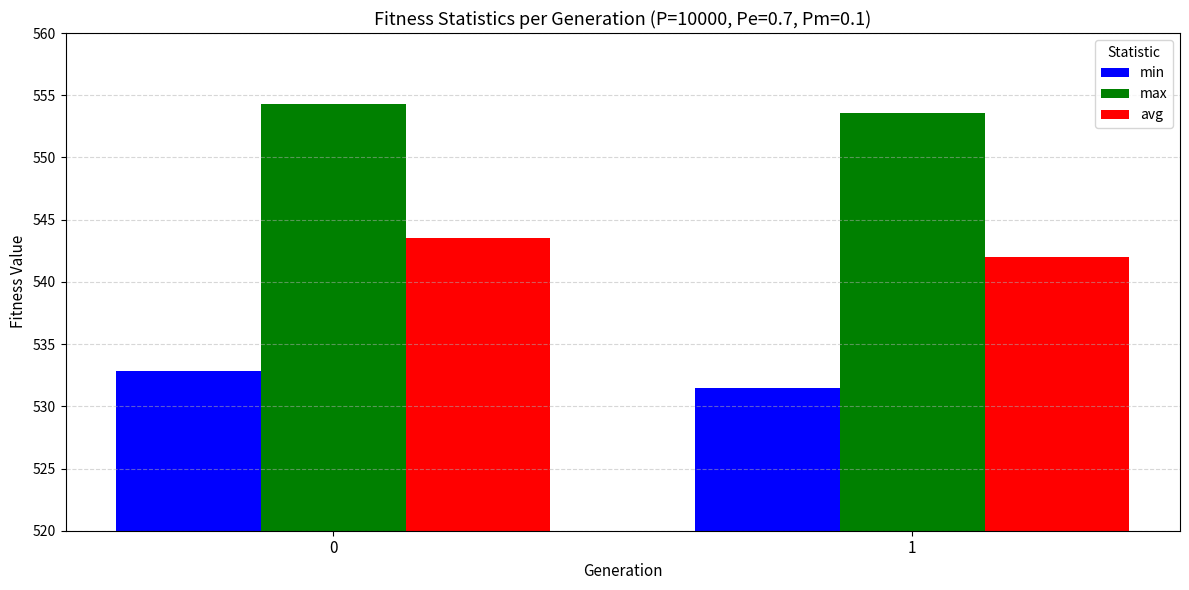

Which series has the widest spread of values?

avg